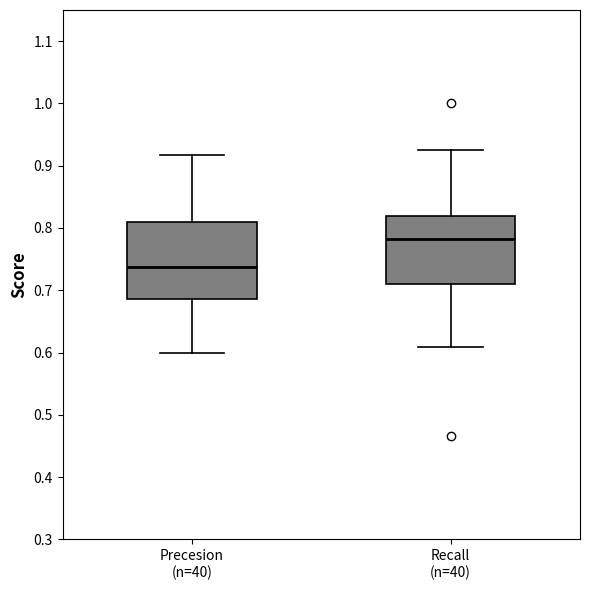

Reading left to right, read every box against the y-axis: the position of its median line, the range the box covers, and the ends of its whiskers. The values are not printed on the chart, so give them approximately, as read against the axis.

Precesion (n=40): median 0.74, box 0.69 to 0.81, whiskers 0.60 to 0.92
Recall (n=40): median 0.78, box 0.71 to 0.82, whiskers 0.61 to 0.93